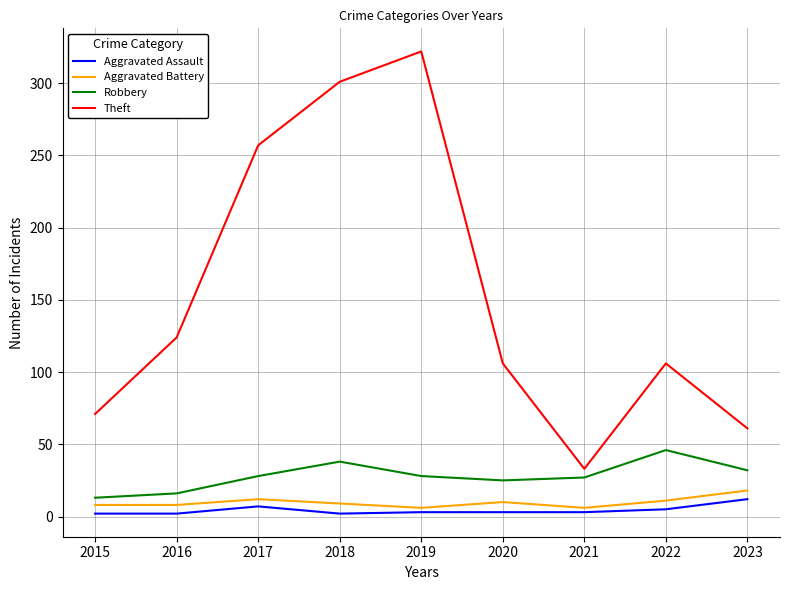

What is the highest value of the Aggravated Assault series?

12